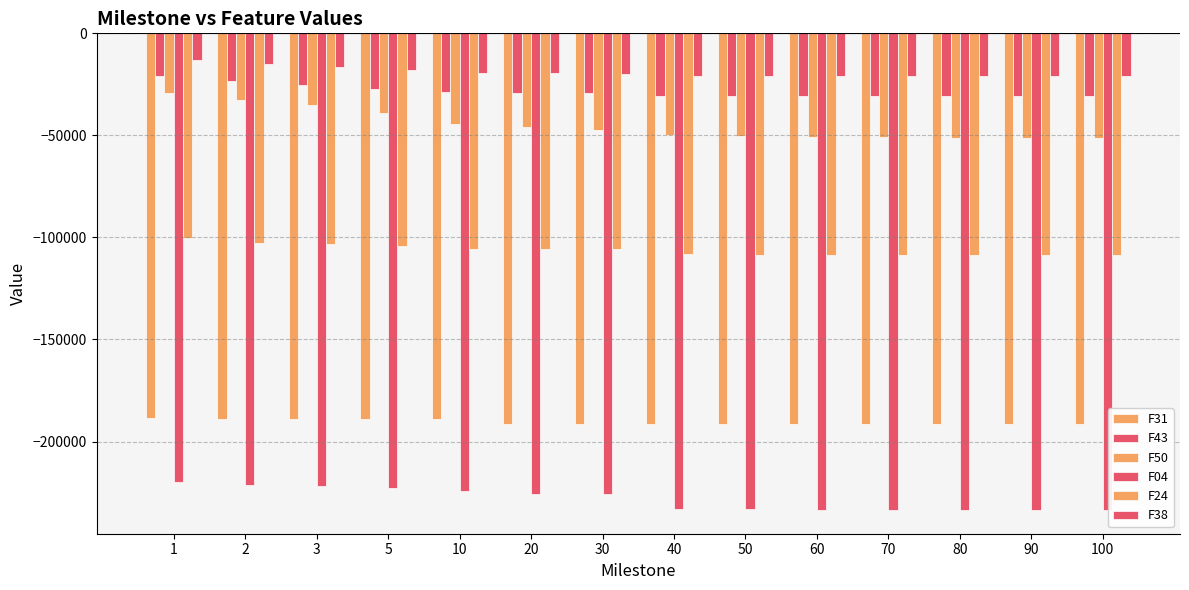

What is the sum of the F43 values at 60 and 5?

-58232.0